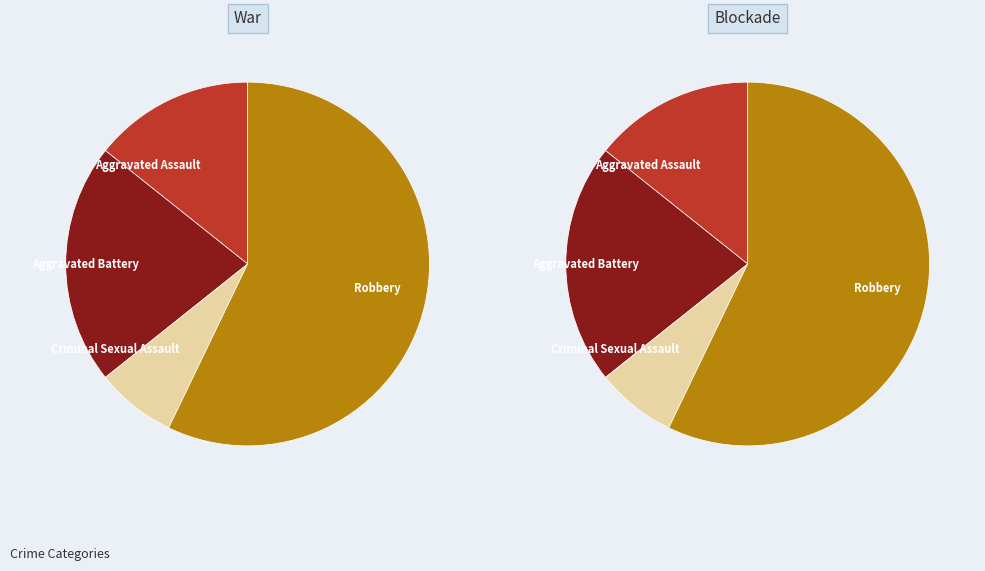

What is the smallest slice in the pie chart?

Criminal Sexual Assault